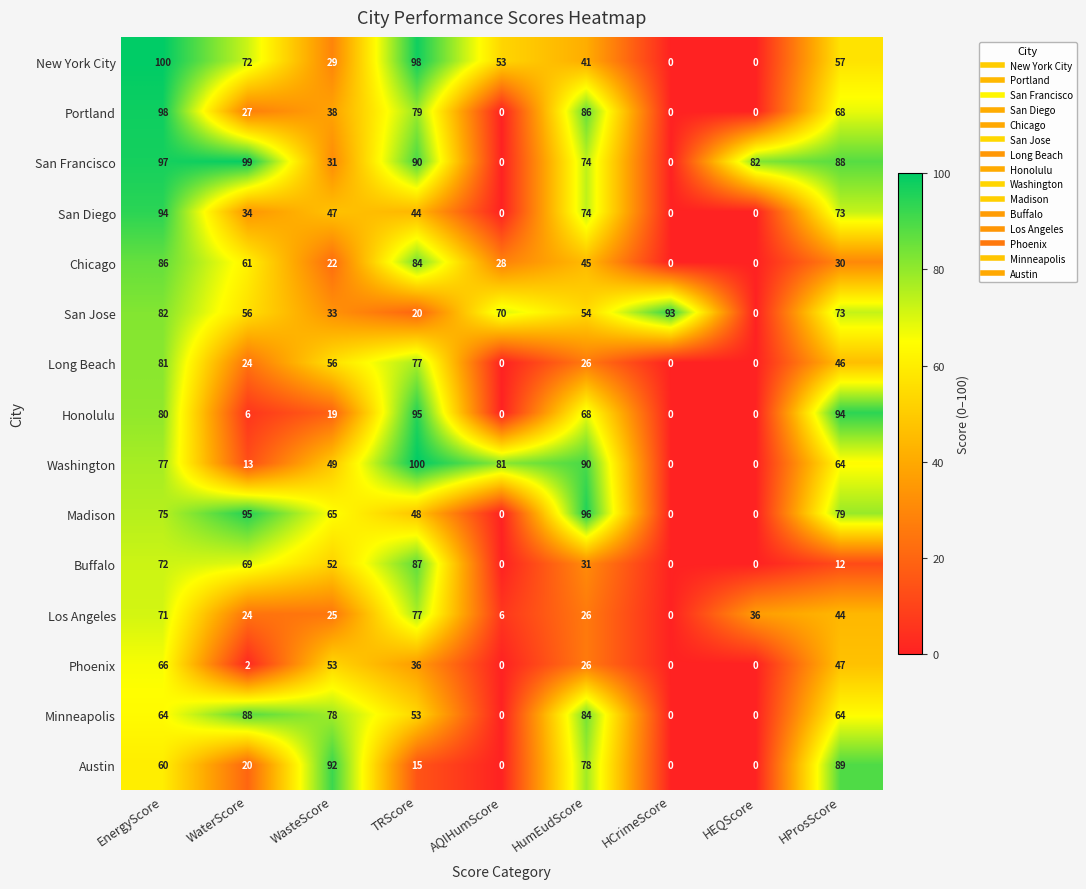

At which label is Phoenix closest to 33?

TRScore